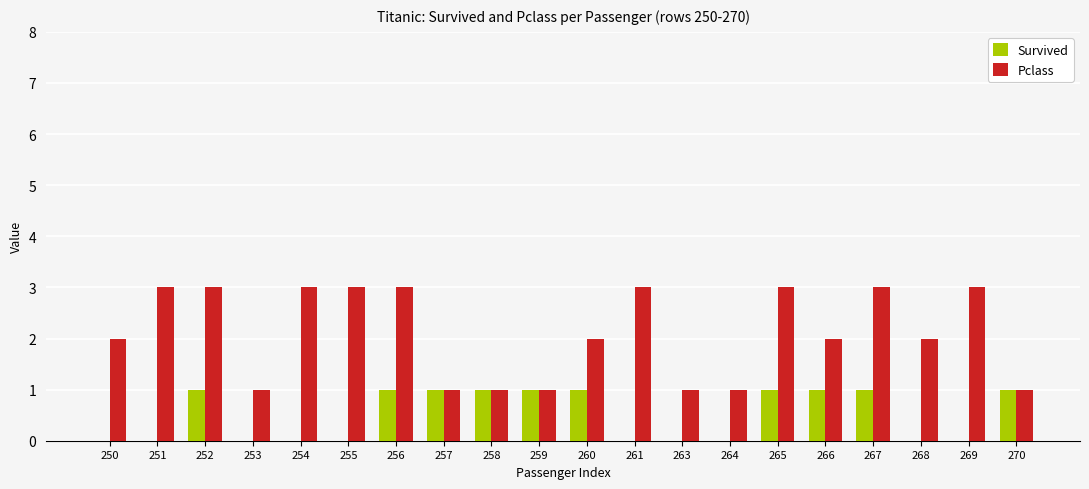

True or false: Survived has a value of 1 at 252.

True